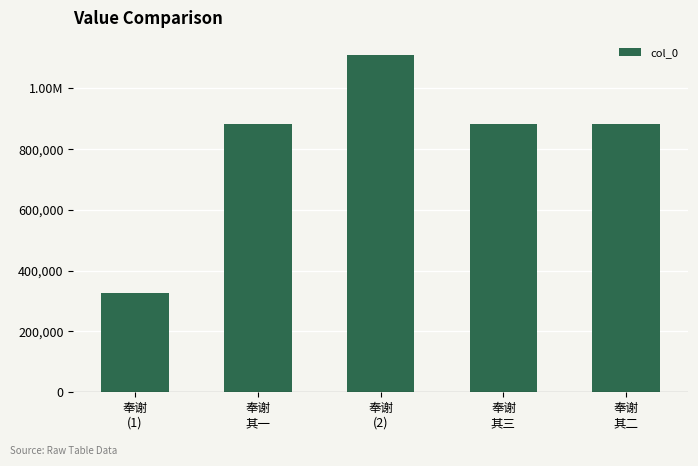

What is the difference between the maximum and minimum values?

784650